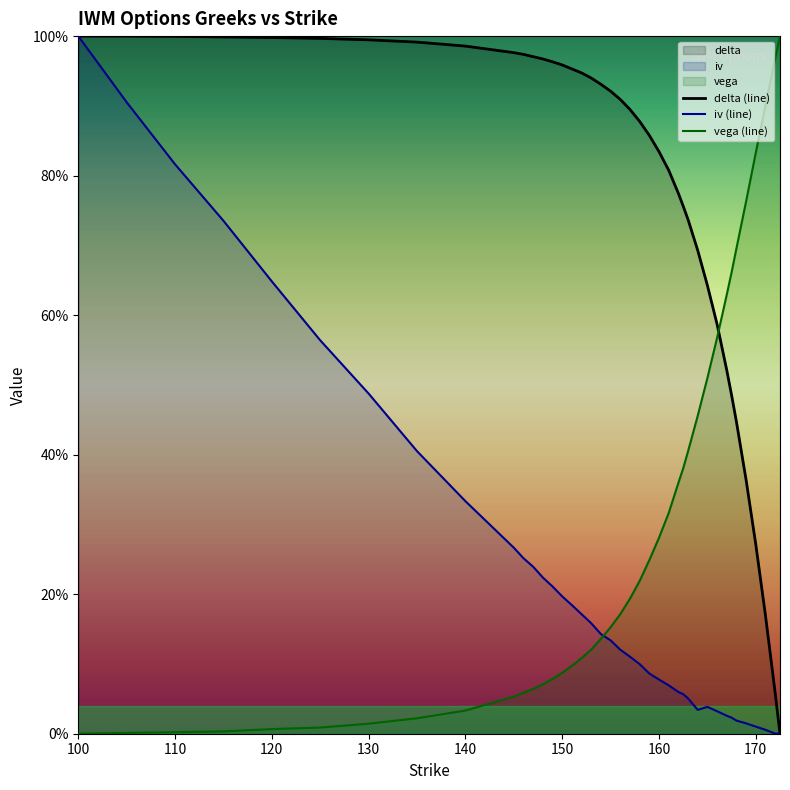

Between 170 and 146, which is larger?

146